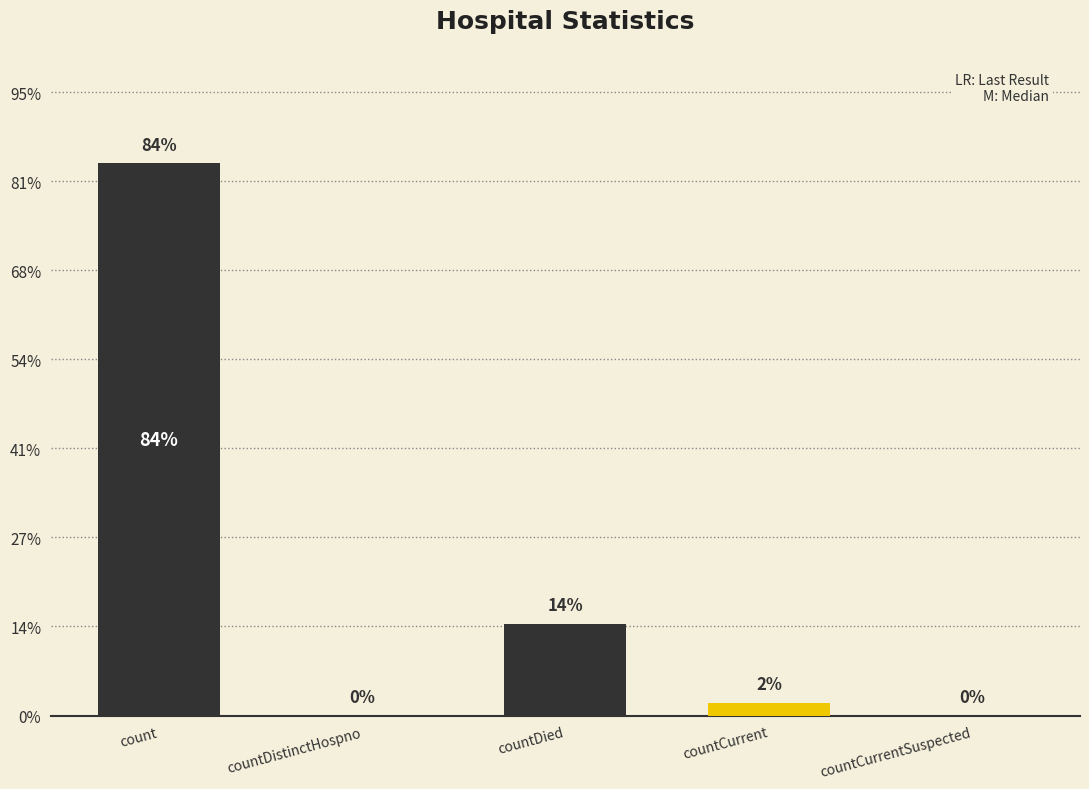

What is the change in value from countCurrent to countCurrentSuspected?

-284